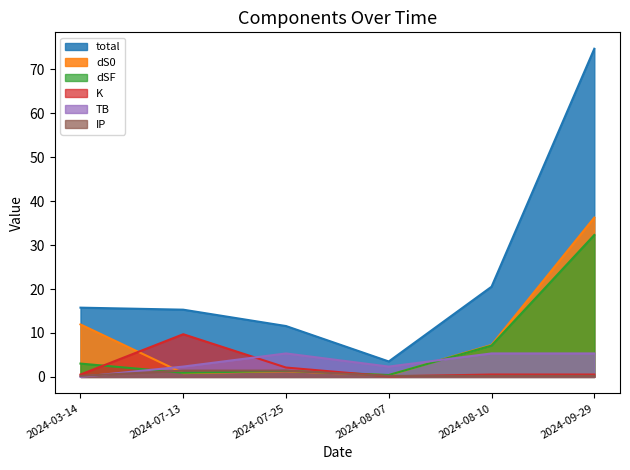

What is the difference between the highest and lowest values at 2024-07-25?

10.3